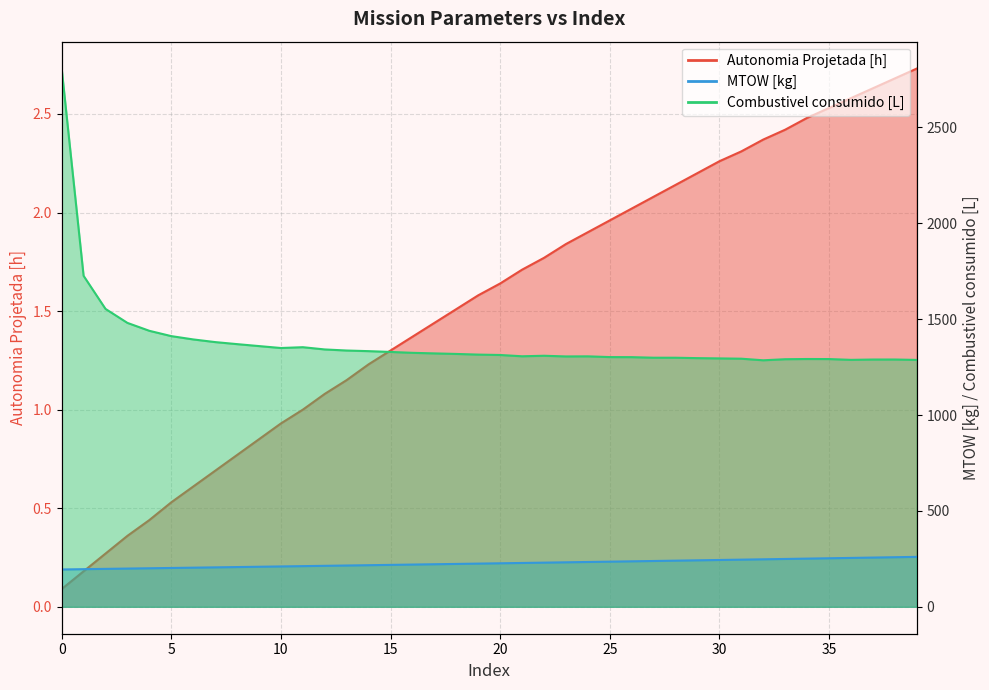

True or false: Combustivel consumido [L] and MTOW [kg] cross at least once.

False